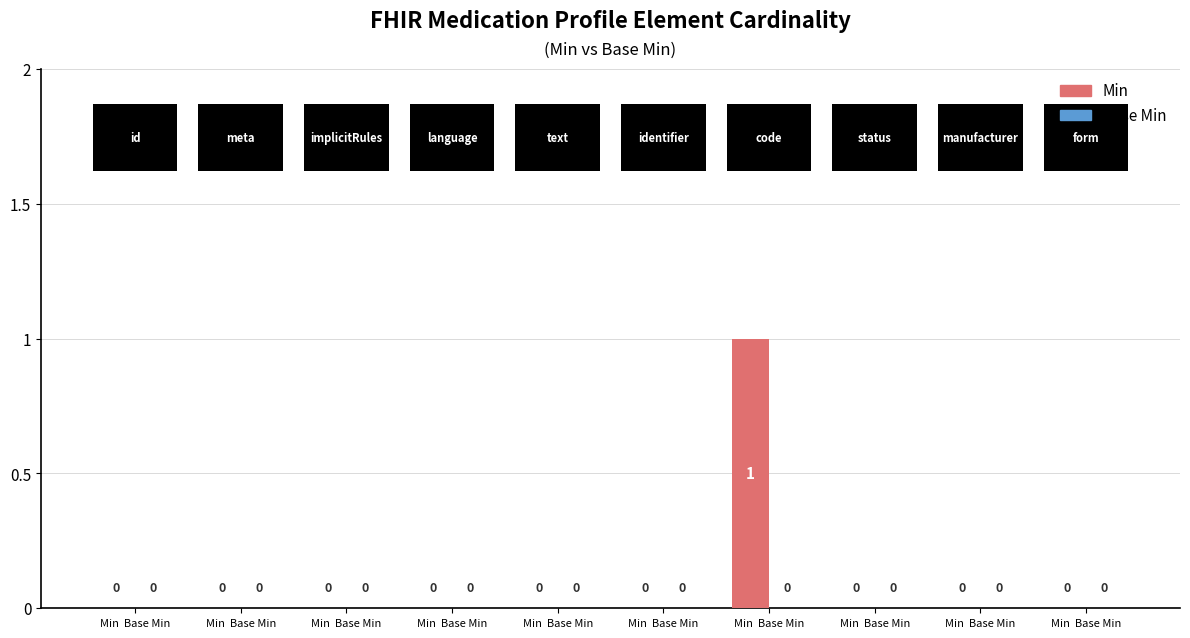

How many series are shown in this chart?

1